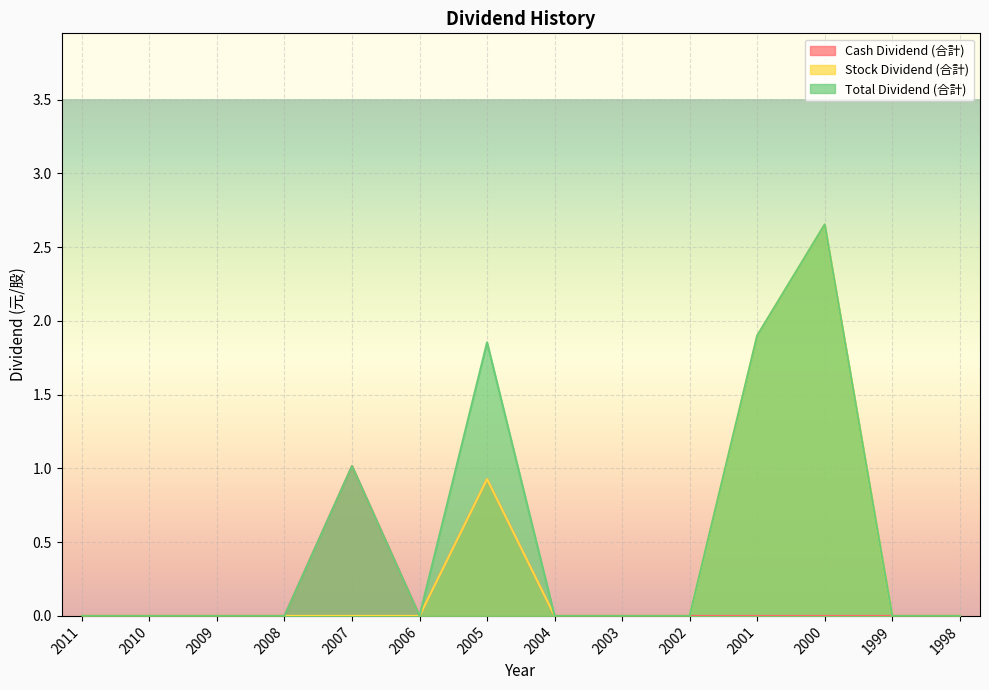

Rank the series by their average value, from lowest to highest.

Cash Dividend (合計), Stock Dividend (合計), Total Dividend (合計)